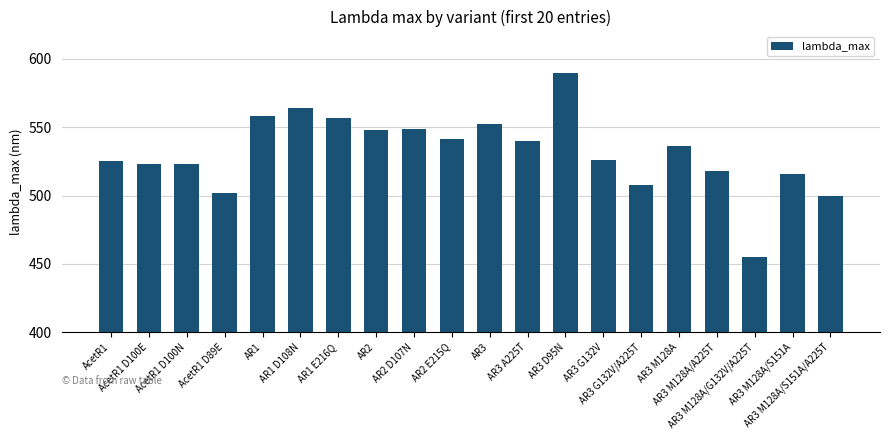

What is the greatest value displayed?

590